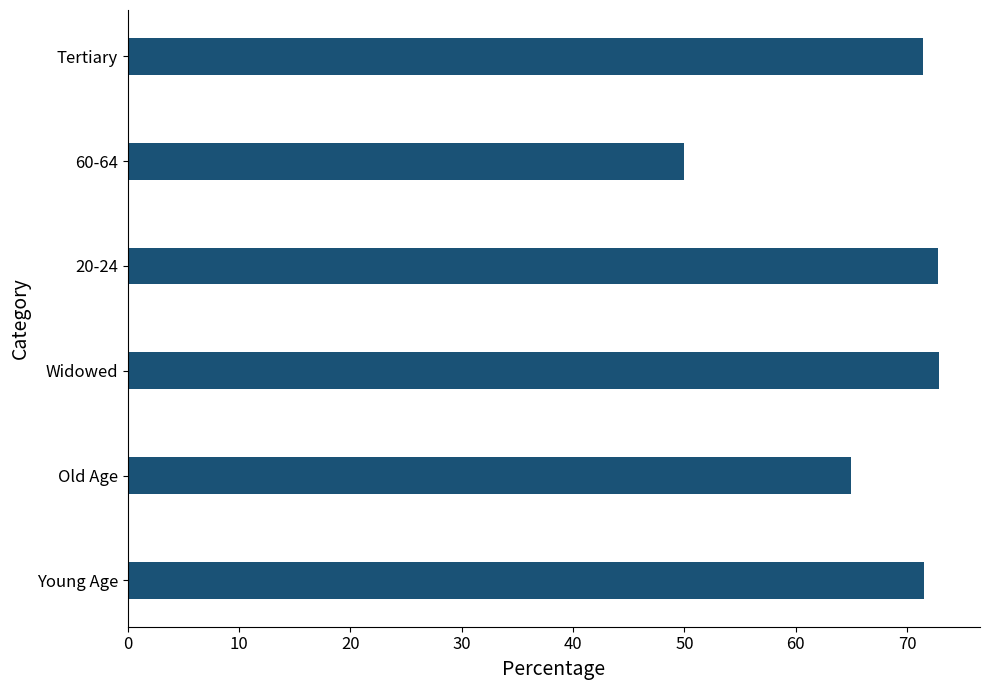

Which label corresponds to the smallest value in the chart?

60-64